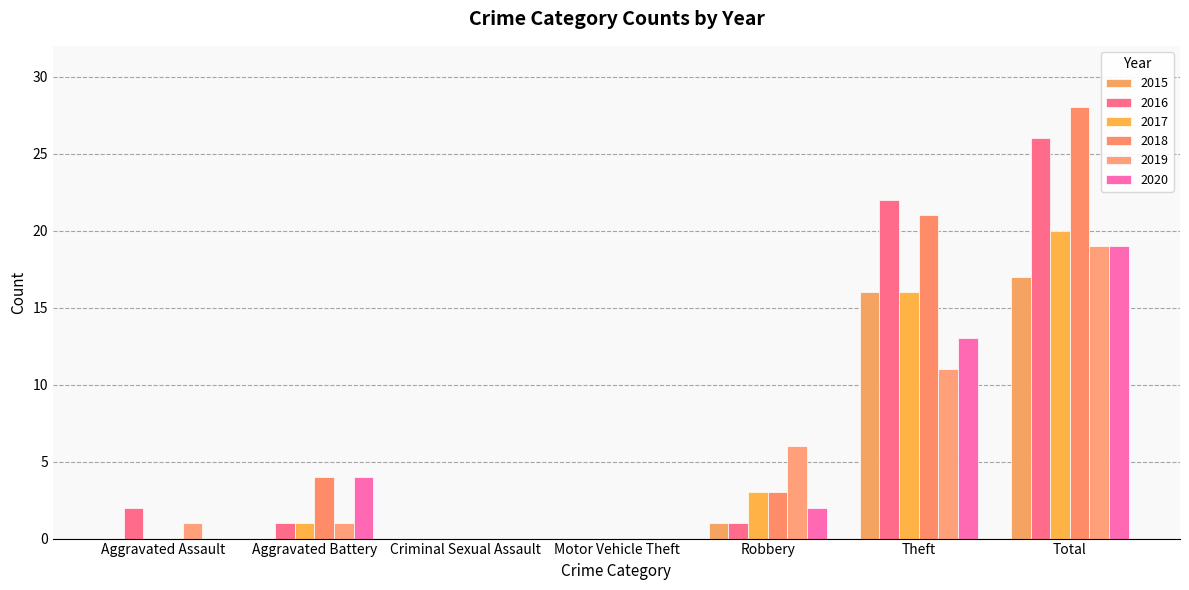

Where does the 2018 series first go above 3?

Aggravated Battery